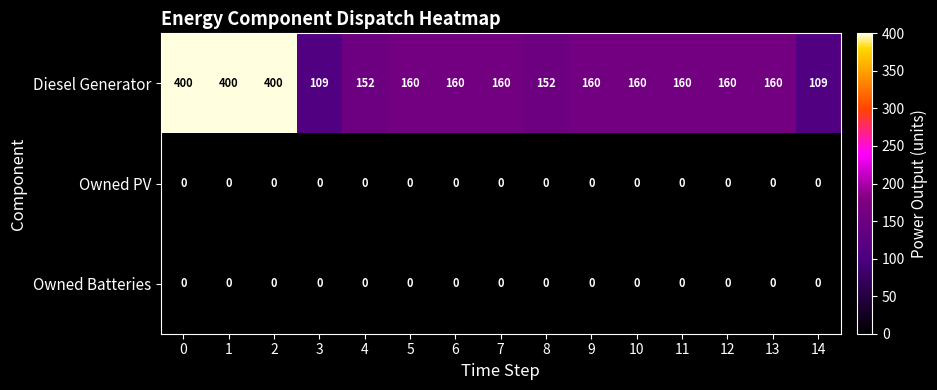

What is the total value across all series at 13?

160